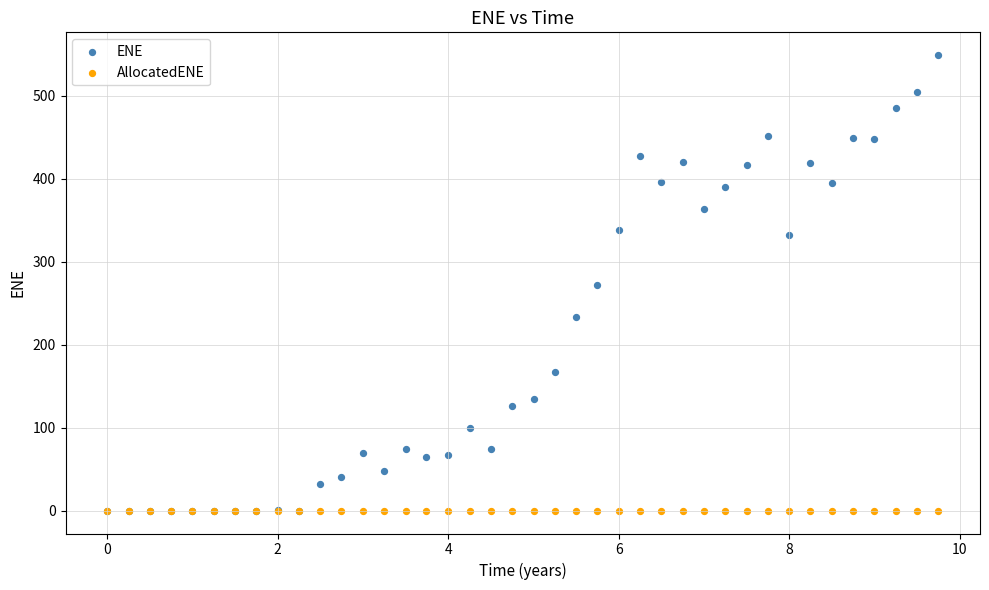

Which series reaches the maximum Y coordinate?

ENE